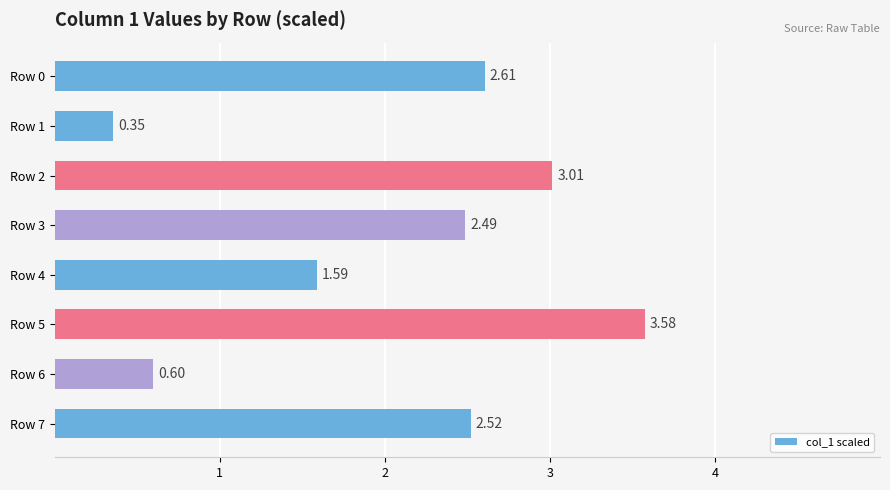

Which has a higher value, Row 3 or Row 4?

Row 3